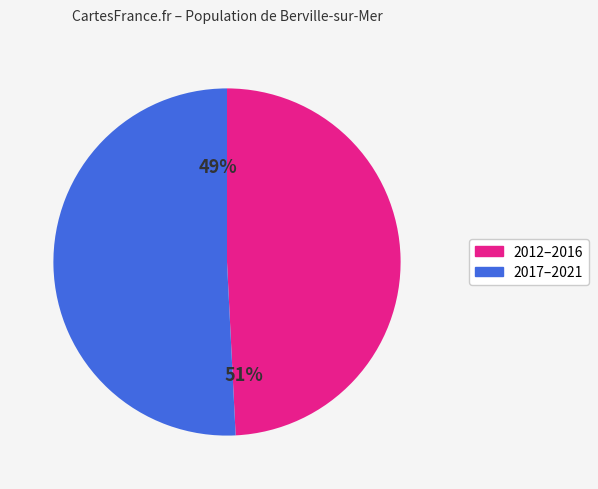

Between 2020 and 2013, which is larger?

2013